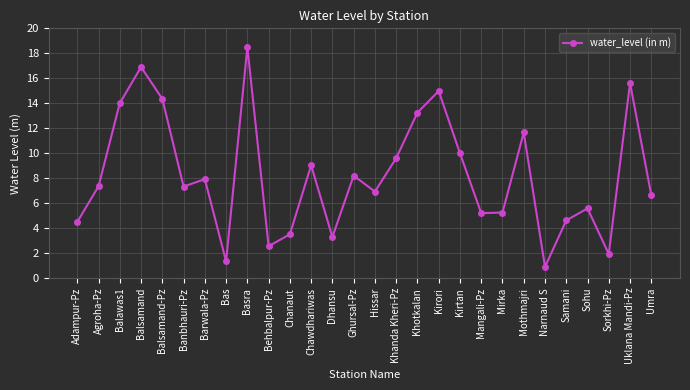

Where does the data first go above 7?

Agroha-Pz